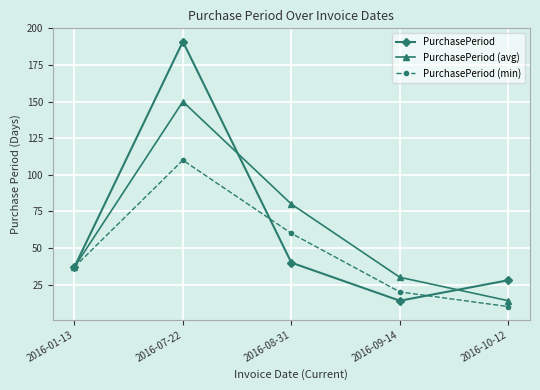

What is the difference between the maximum and second lowest values in the PurchasePeriod series?

163